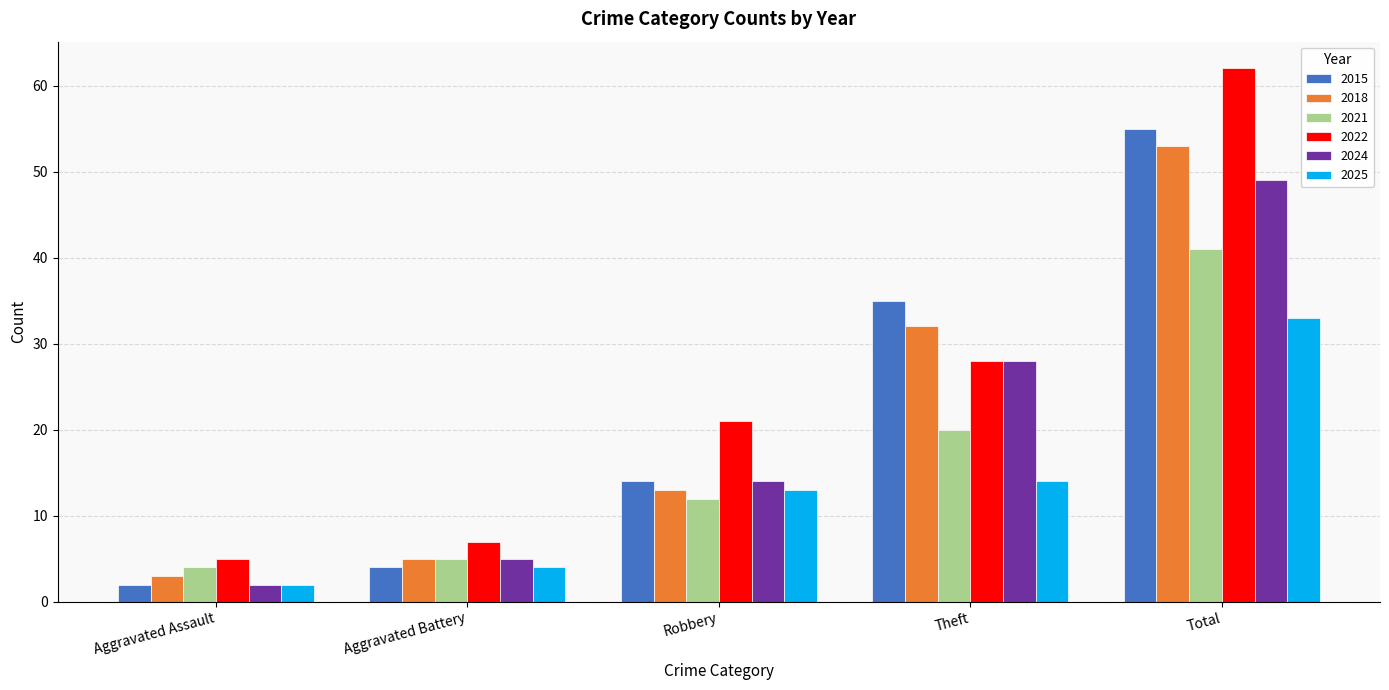

Reading left to right, what are all the values shown in this chart?

2015: Aggravated Assault=2	Aggravated Battery=4	Robbery=14	Theft=35	Total=55
2018: Aggravated Assault=3	Aggravated Battery=5	Robbery=13	Theft=32	Total=53
2021: Aggravated Assault=4	Aggravated Battery=5	Robbery=12	Theft=20	Total=41
2022: Aggravated Assault=5	Aggravated Battery=7	Robbery=21	Theft=28	Total=62
2024: Aggravated Assault=2	Aggravated Battery=5	Robbery=14	Theft=28	Total=49
2025: Aggravated Assault=2	Aggravated Battery=4	Robbery=13	Theft=14	Total=33